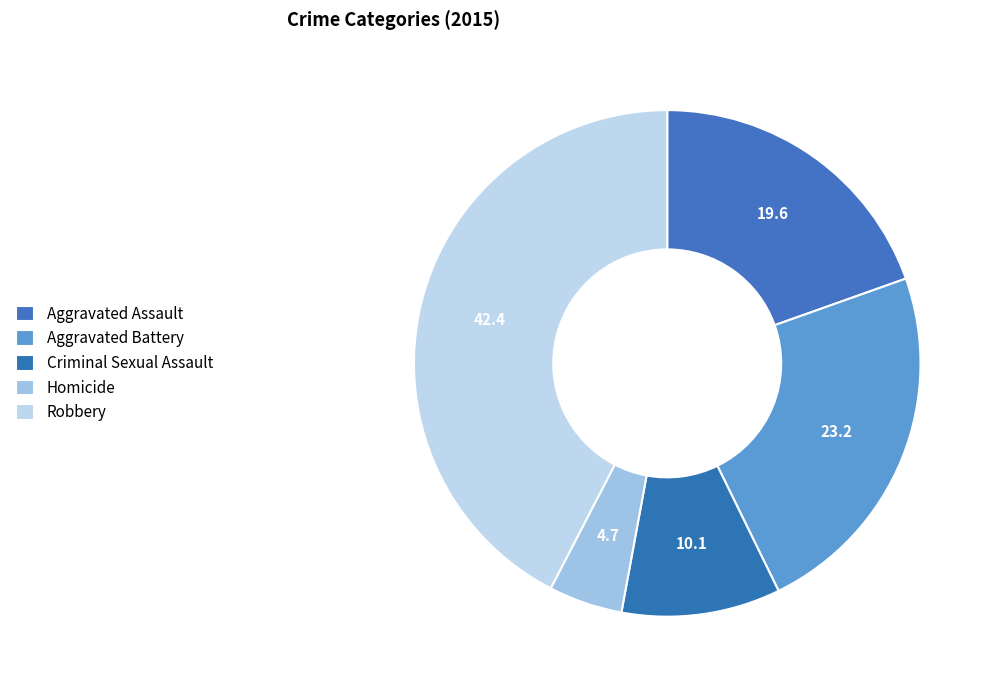

How many segments does this pie chart have?

5